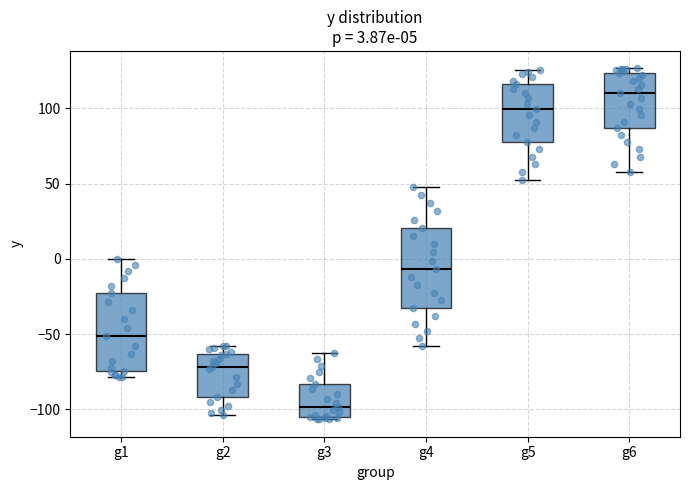

Which box's median line is the highest?

g6